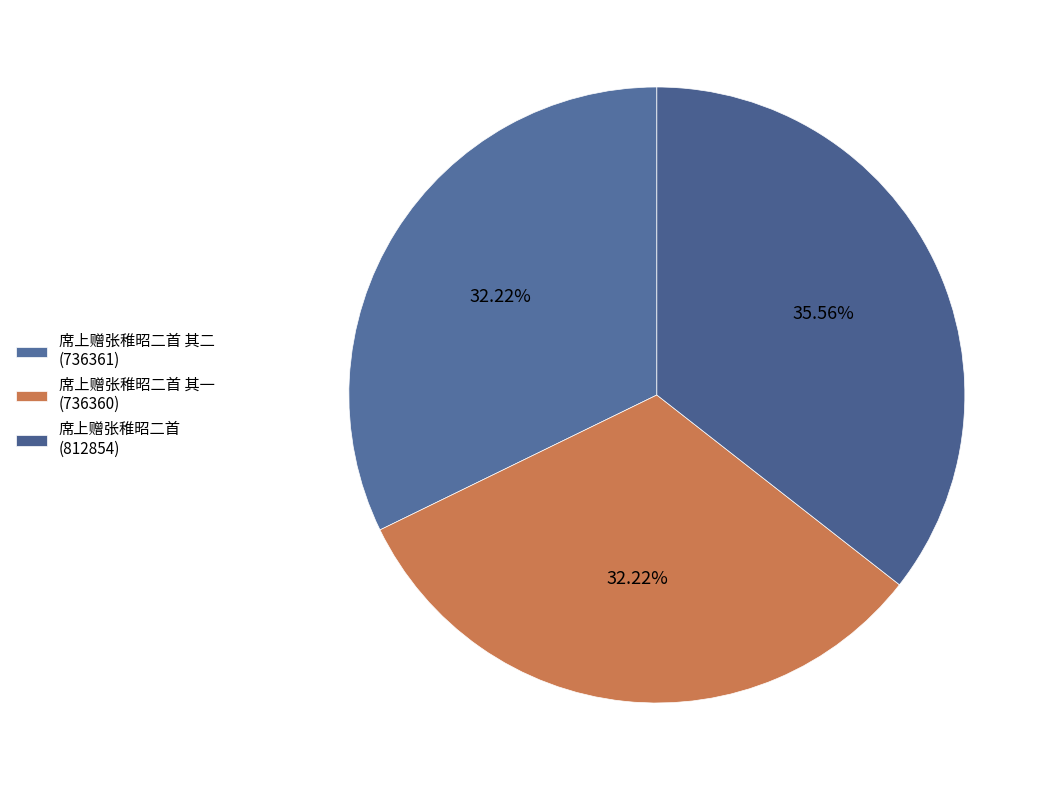

How many segments does this pie chart have?

3